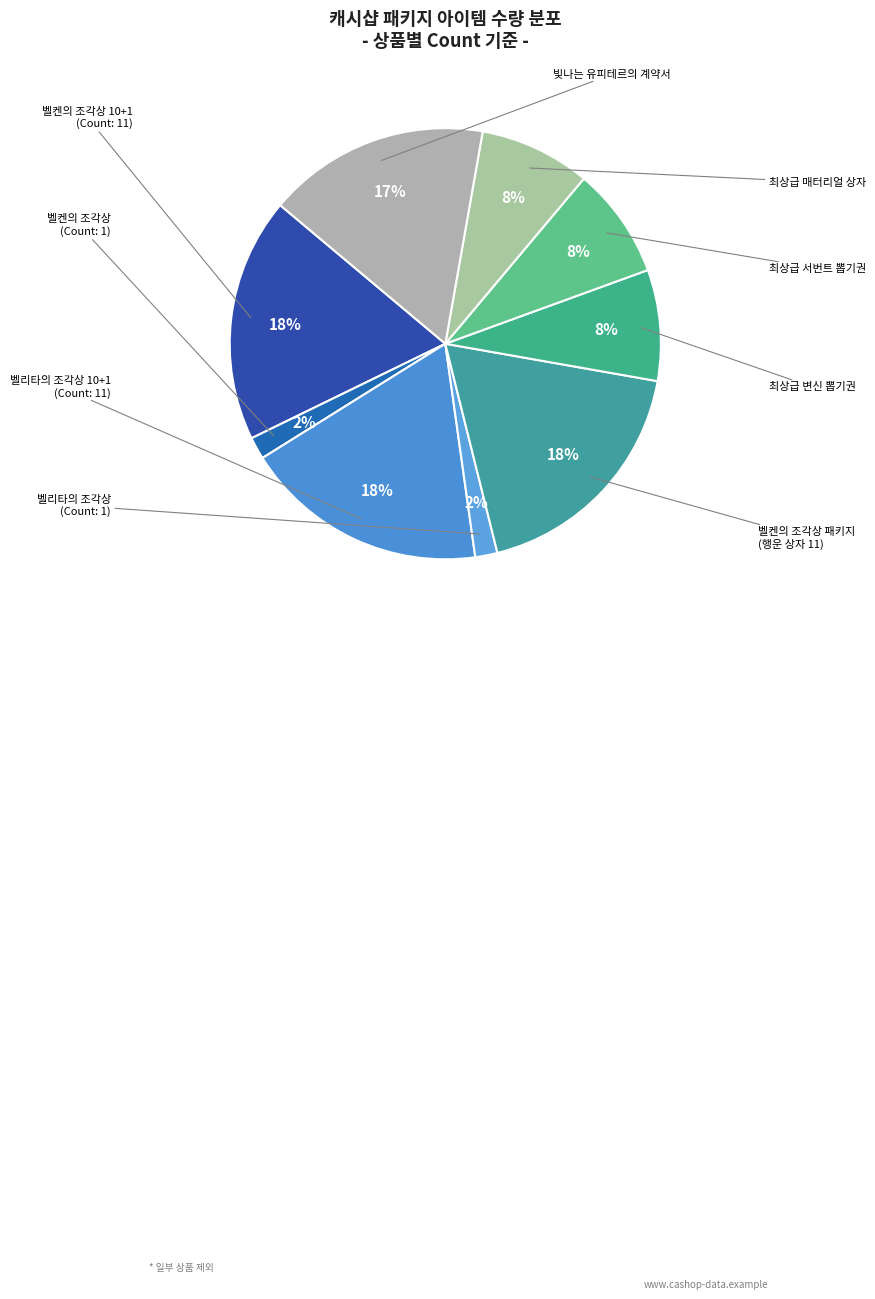

How many slices are in this pie chart?

9